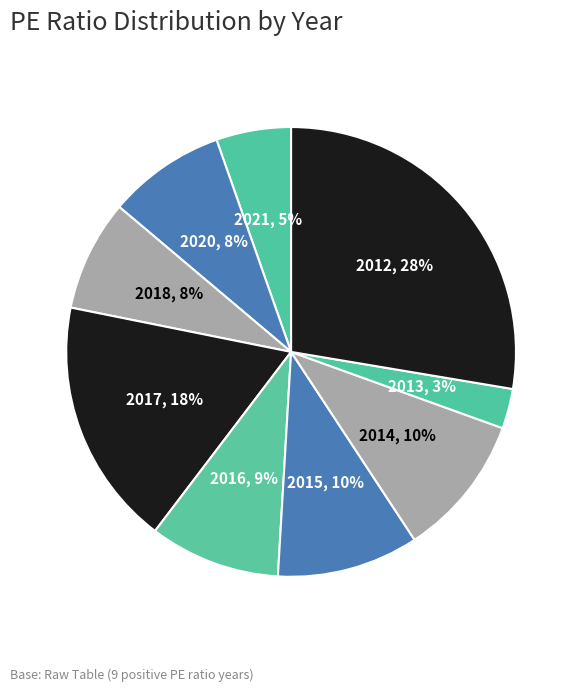

To the nearest percent, what is the combined percentage of 2016 and 2013?

12%